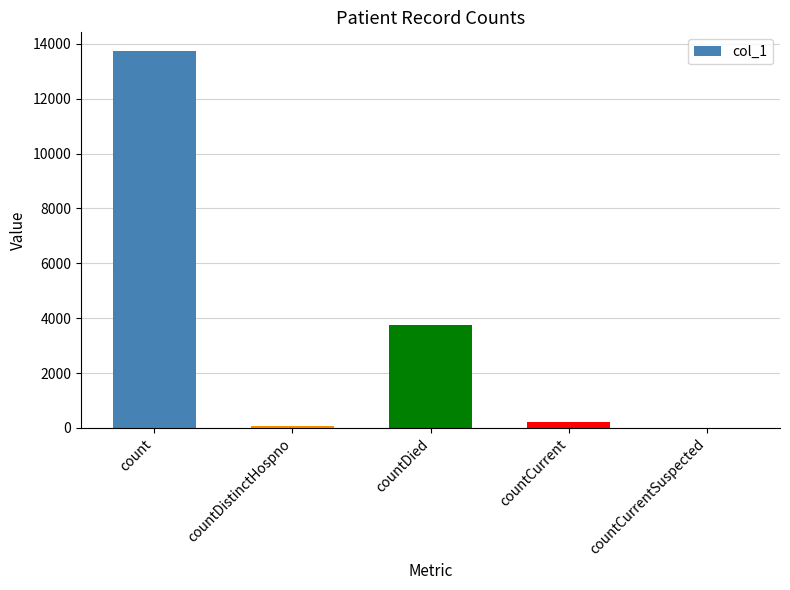

What is the sum of all values?

17766